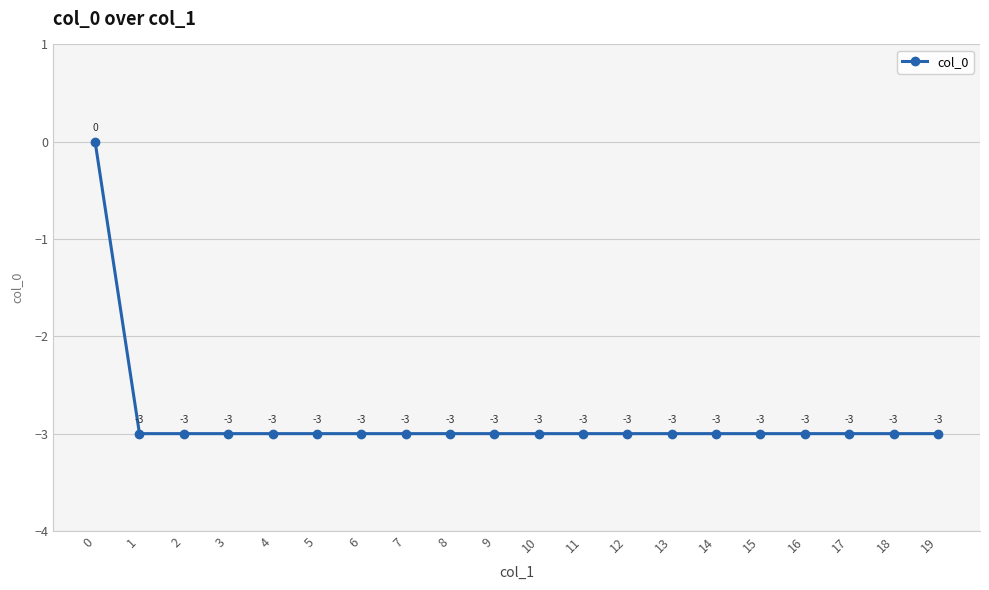

True or false: there are more than 2 points higher than both neighbors.

False